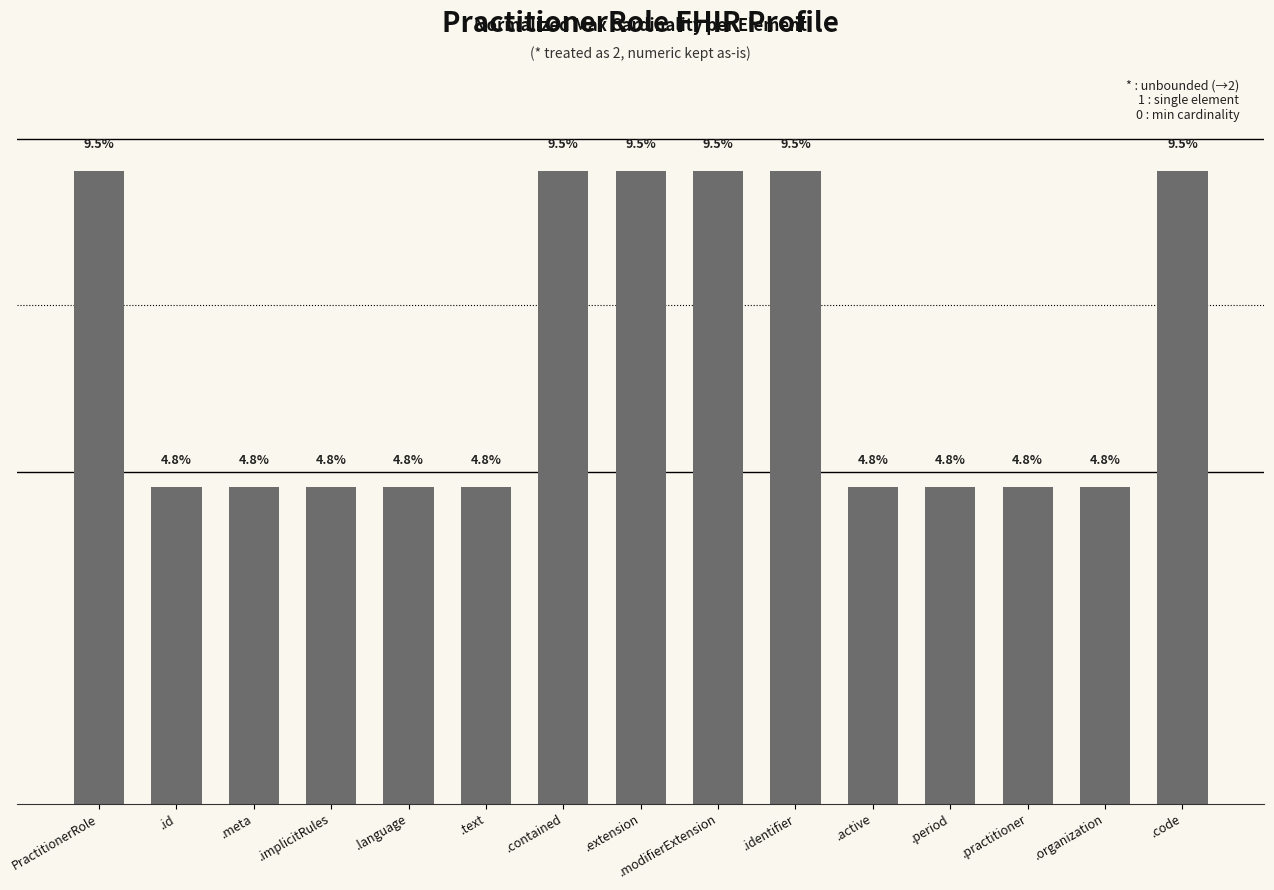

Which has a higher value, .extension or .implicitRules?

.extension